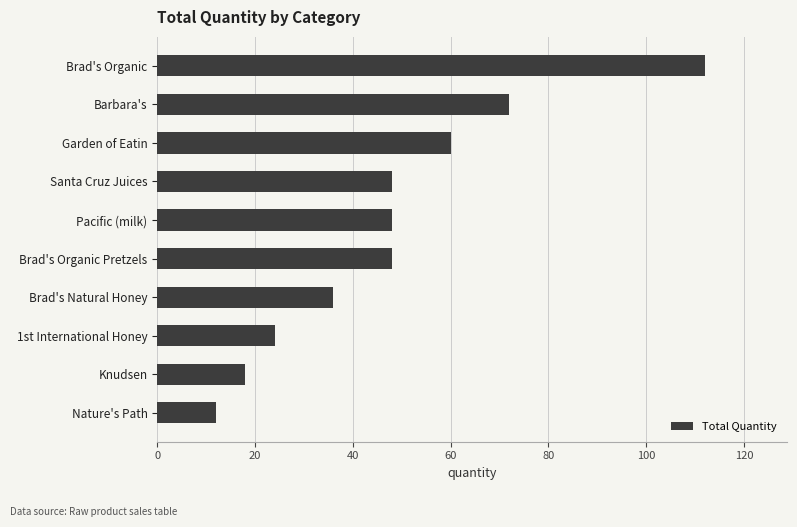

What is the difference between the maximum and minimum values?

100